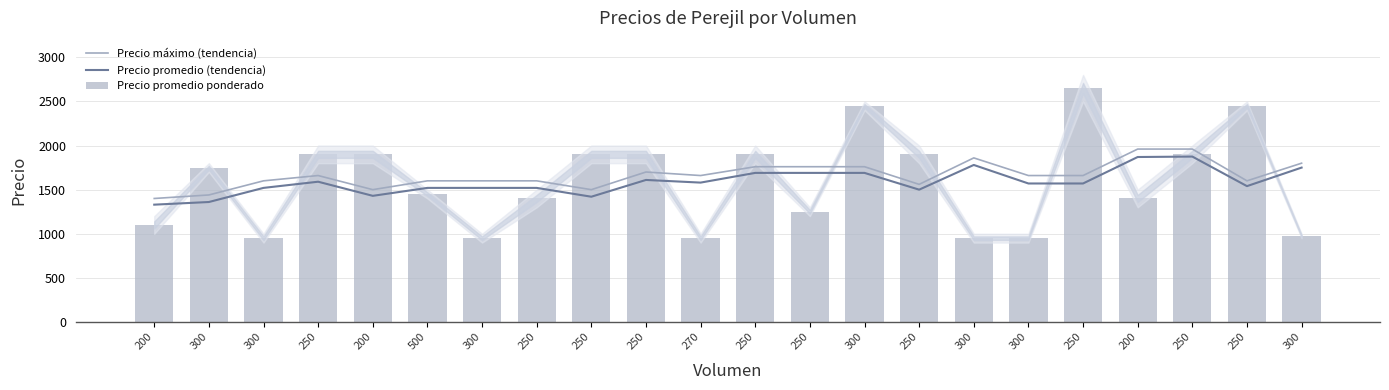

Which series changed the most between 250 and 250?

Precio promedio ponderado